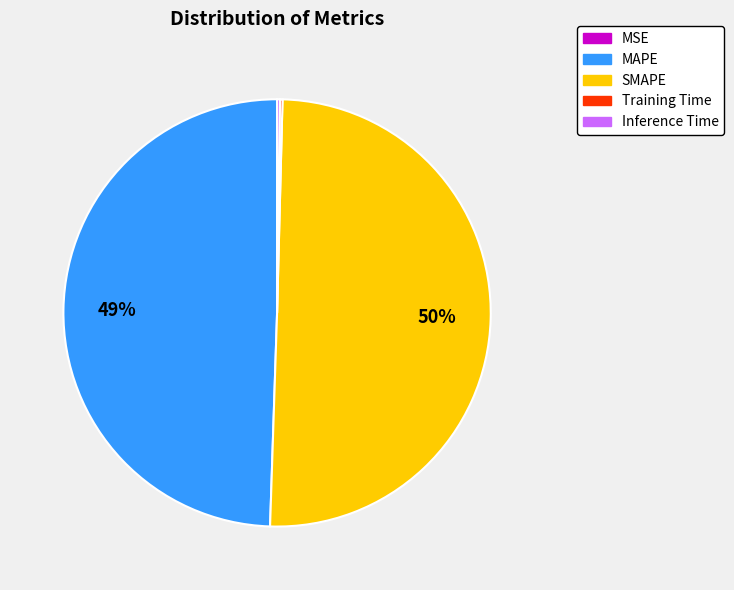

Is it true that SMAPE is 43% of the pie?

False